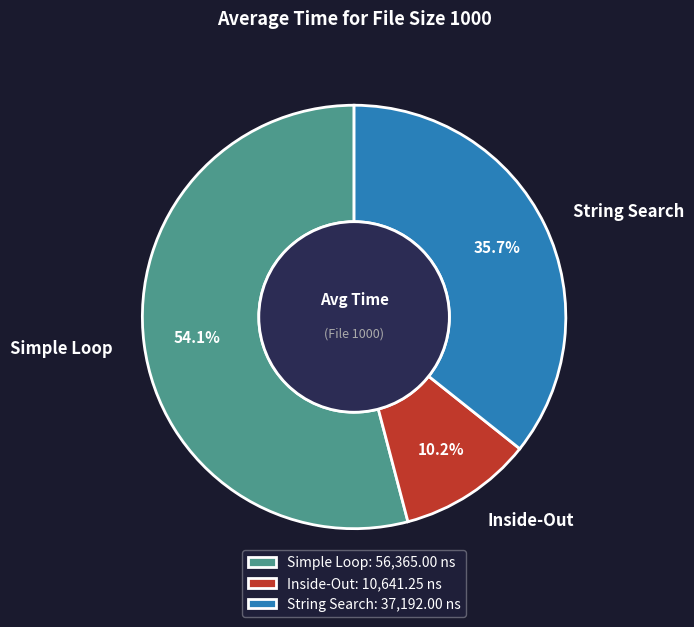

Combined, what portion of the pie is Simple Loop and Inside-Out?

64.3%